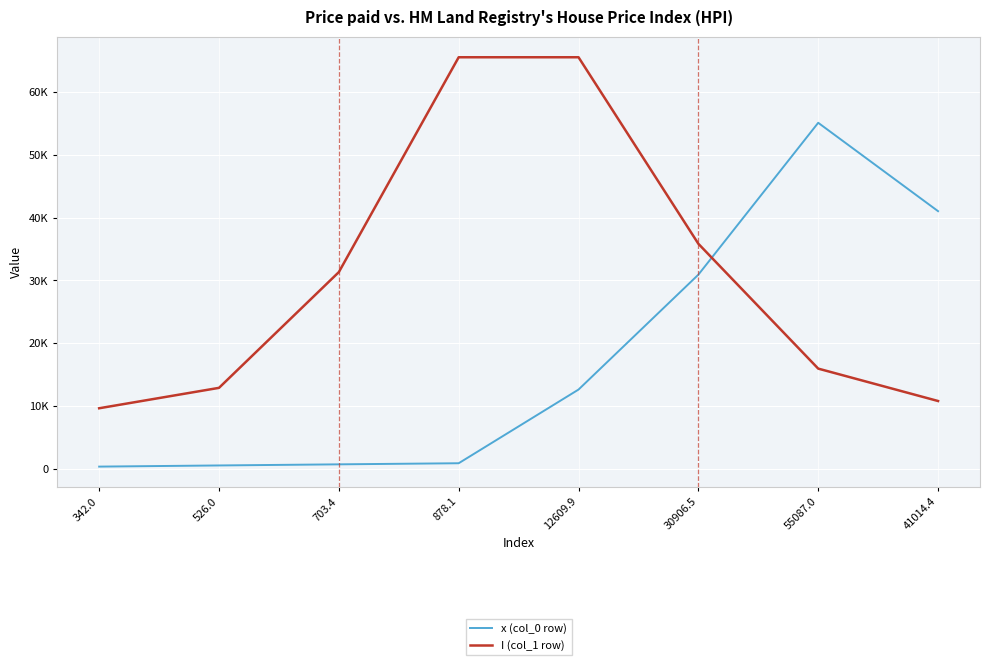

What is the difference between the highest and lowest values at 30906.5?

4917.1